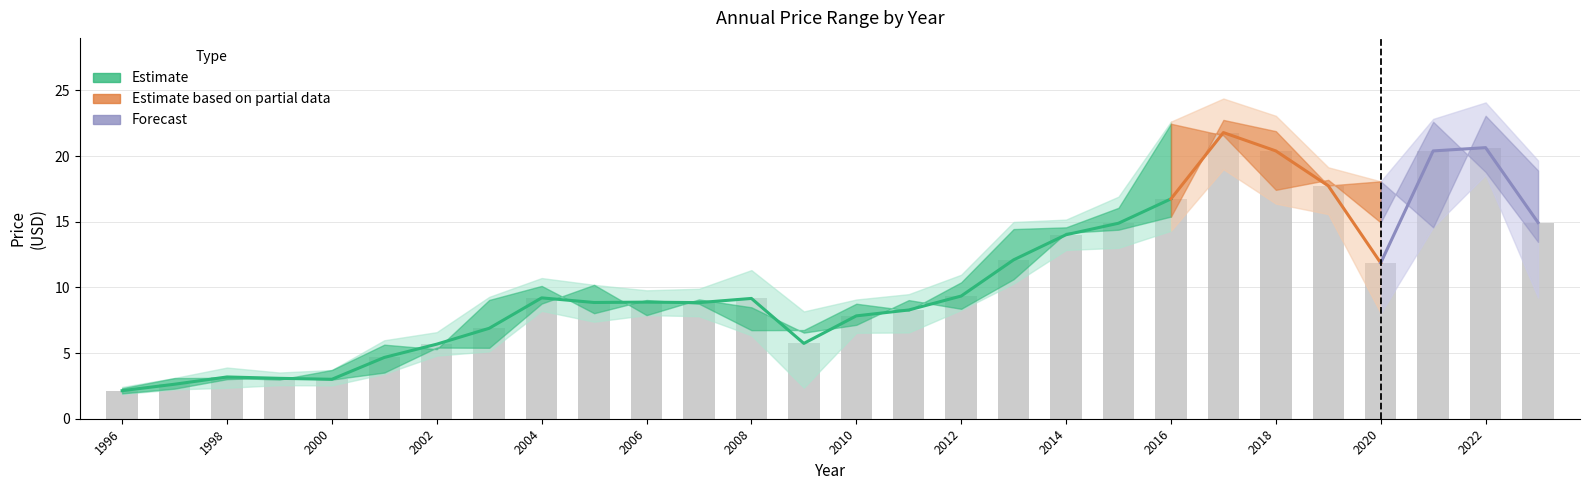

Reading left to right, extract all data points from this chart.

price: 2.1	2.6	3.2	3.1	3.0	4.7	5.7	6.9	9.2	8.9	8.9	8.8	9.2	5.7	7.8	8.3	9.3	12.1	14.0	14.9	16.7	21.8	20.4	17.7	11.9	20.4	20.6	14.9
year_high: 2.4	3.1	3.9	3.5	3.7	6.0	6.6	9.3	10.7	10.2	9.8	9.9	11.3	8.2	9.1	9.5	11.0	15.0	15.2	16.9	22.6	24.4	23.1	19.1	18.1	22.8	24.1	19.7
year_low: 1.9	2.2	2.4	2.6	2.5	3.4	4.8	5.1	8.2	7.4	7.9	7.8	6.3	2.4	6.5	6.6	8.3	10.3	12.9	13.0	14.3	19.0	16.4	15.6	8.0	14.6	18.6	9.2
year_open: 1.9	2.3	3.0	3.2	3.0	3.5	5.4	5.4	8.8	10.2	7.9	9.1	8.5	6.6	7.1	9.0	8.4	10.6	14.2	14.4	15.4	22.8	21.9	17.8	18.1	14.6	23.1	18.9
year_close: 2.3	3.1	3.1	3.0	3.7	5.6	5.3	9.0	10.1	8.0	9.0	8.8	6.7	6.8	8.8	8.2	10.4	14.4	14.6	16.1	22.5	21.6	17.4	18.2	14.9	22.6	18.8	13.5